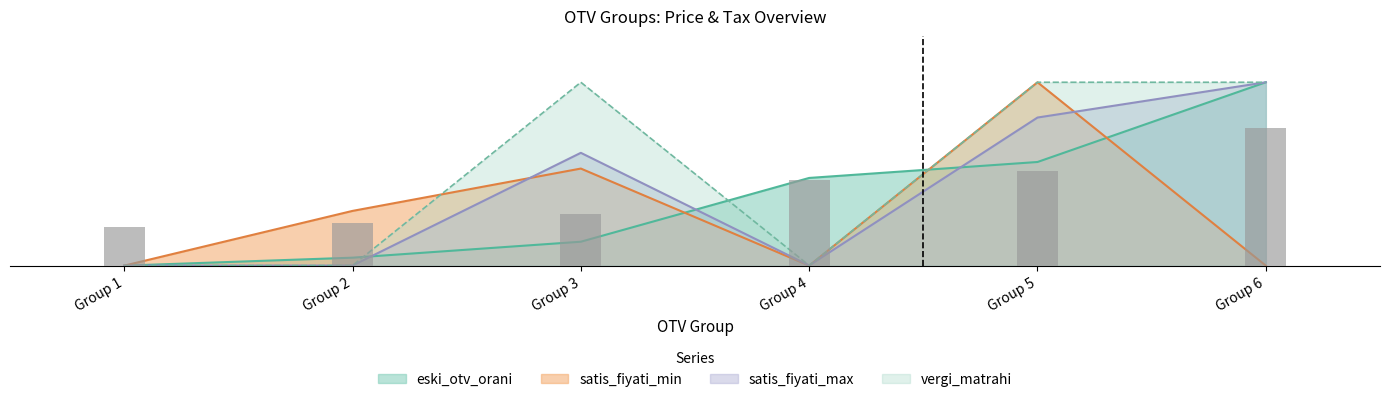

List the labels in order of satis_fiyati_min value, smallest first.

1, 4, 6, 2, 3, 5